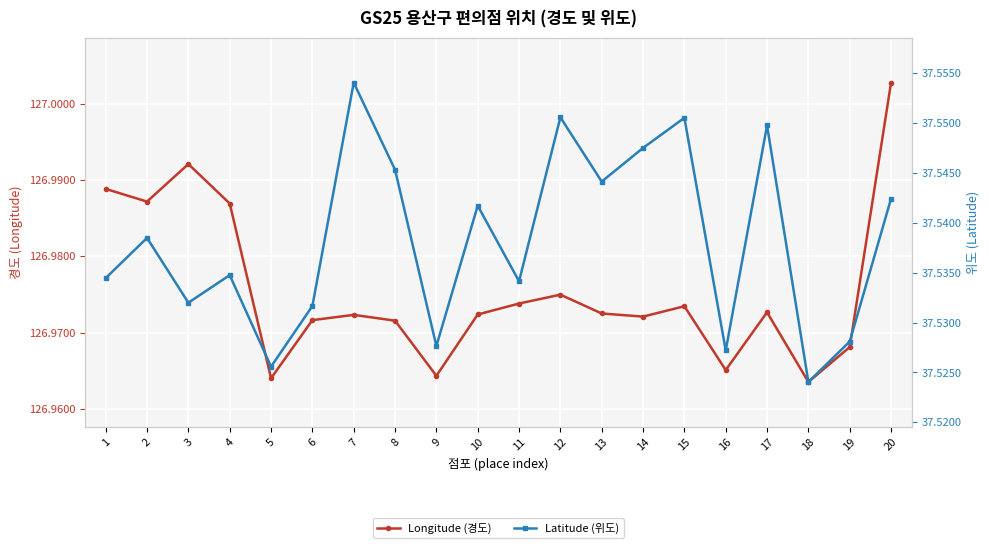

Is it true that Latitude (위도) equals 13.0 at 4?

False